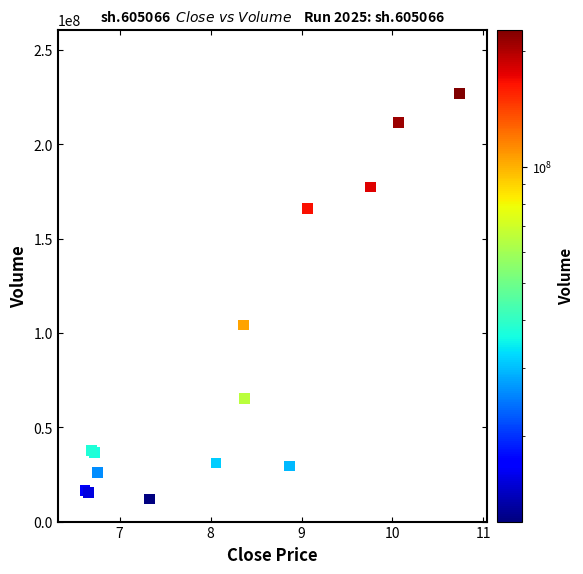

What Y value in the scatter plot is closest to 119415827?

104168972